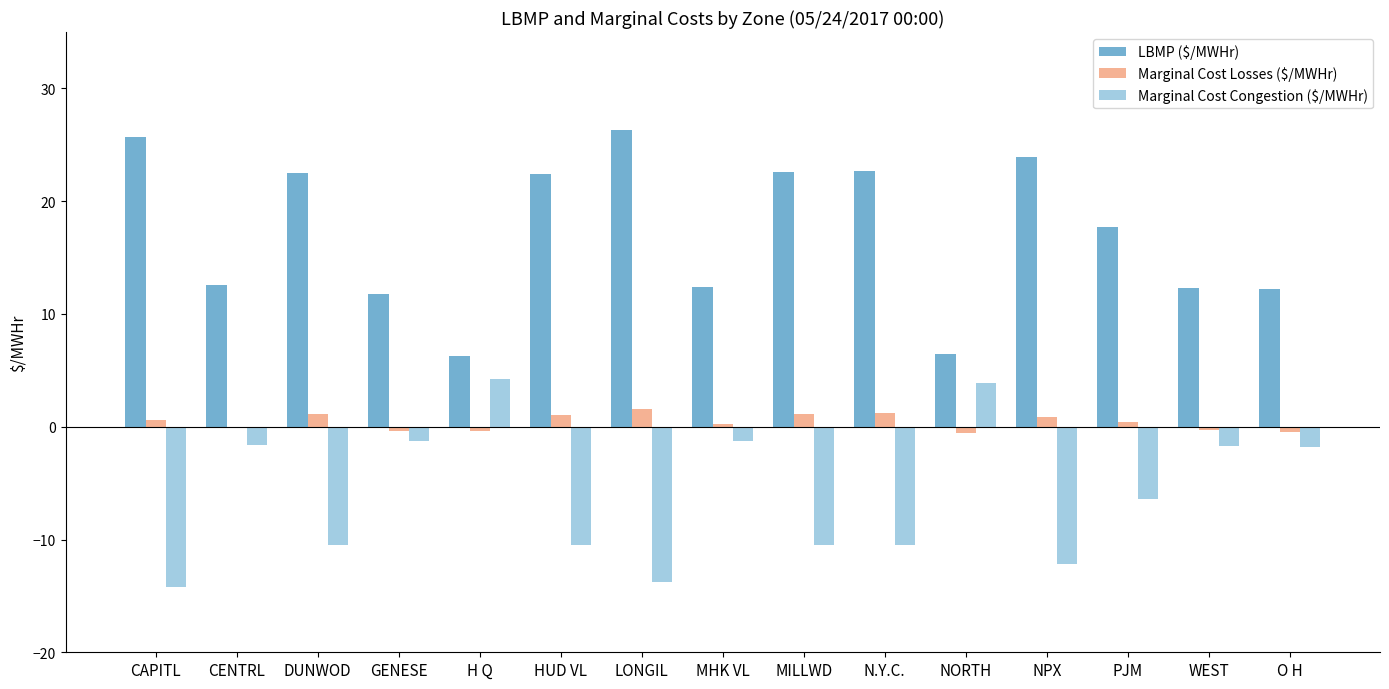

Between N.Y.C. and O H, which series saw the biggest shift?

LBMP ($/MWHr)